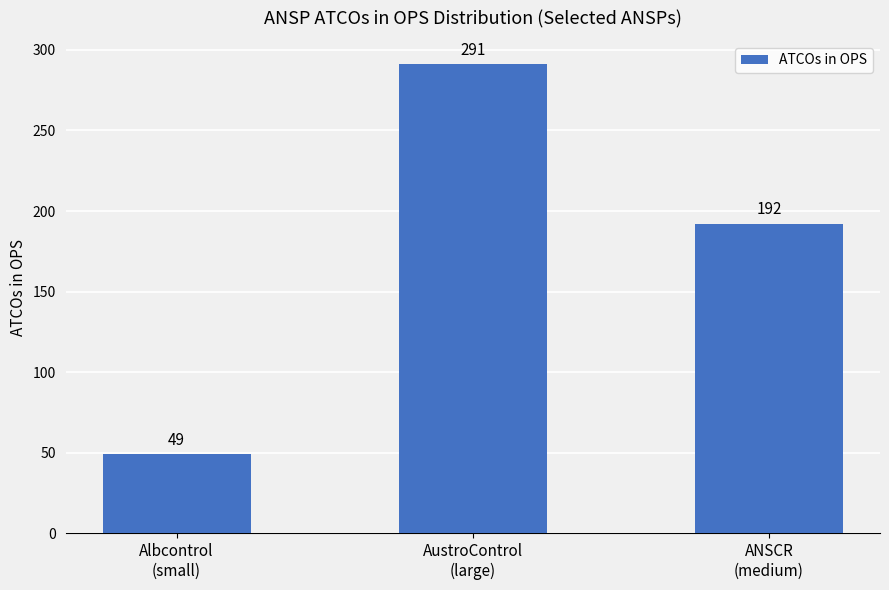

How many values are between 49 and 291?

3